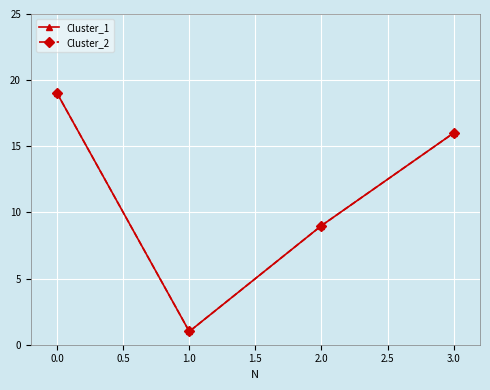

How many Cluster_1 values are between 9 and 19?

3